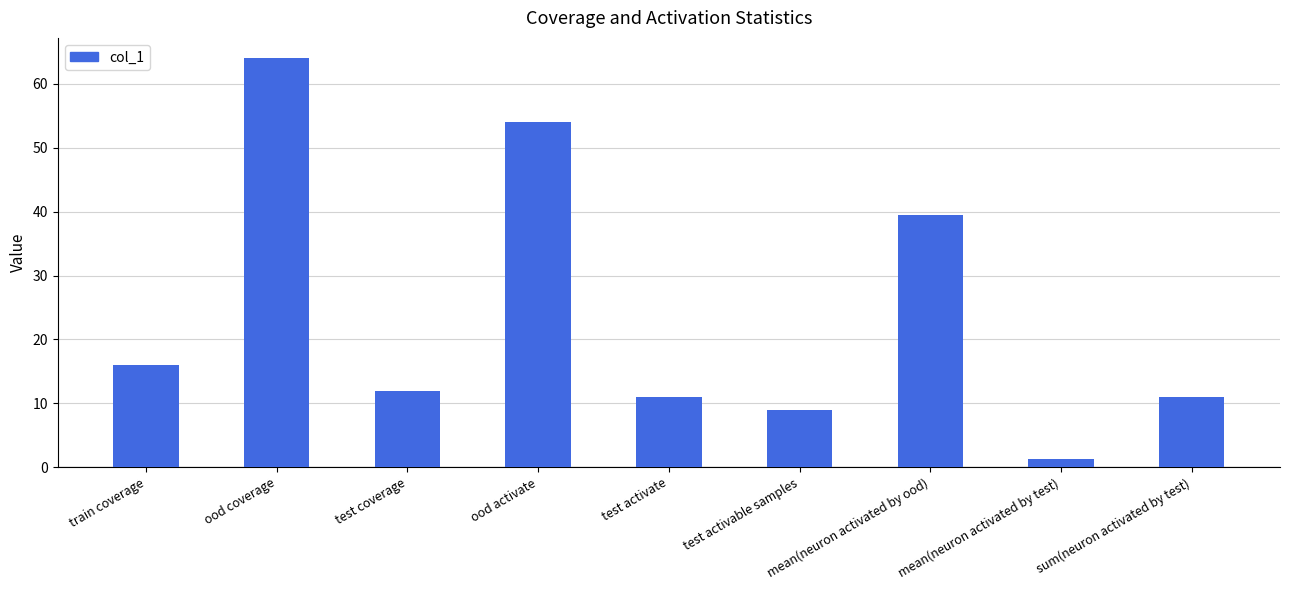

The value at test coverage is 15.8. True or false?

False